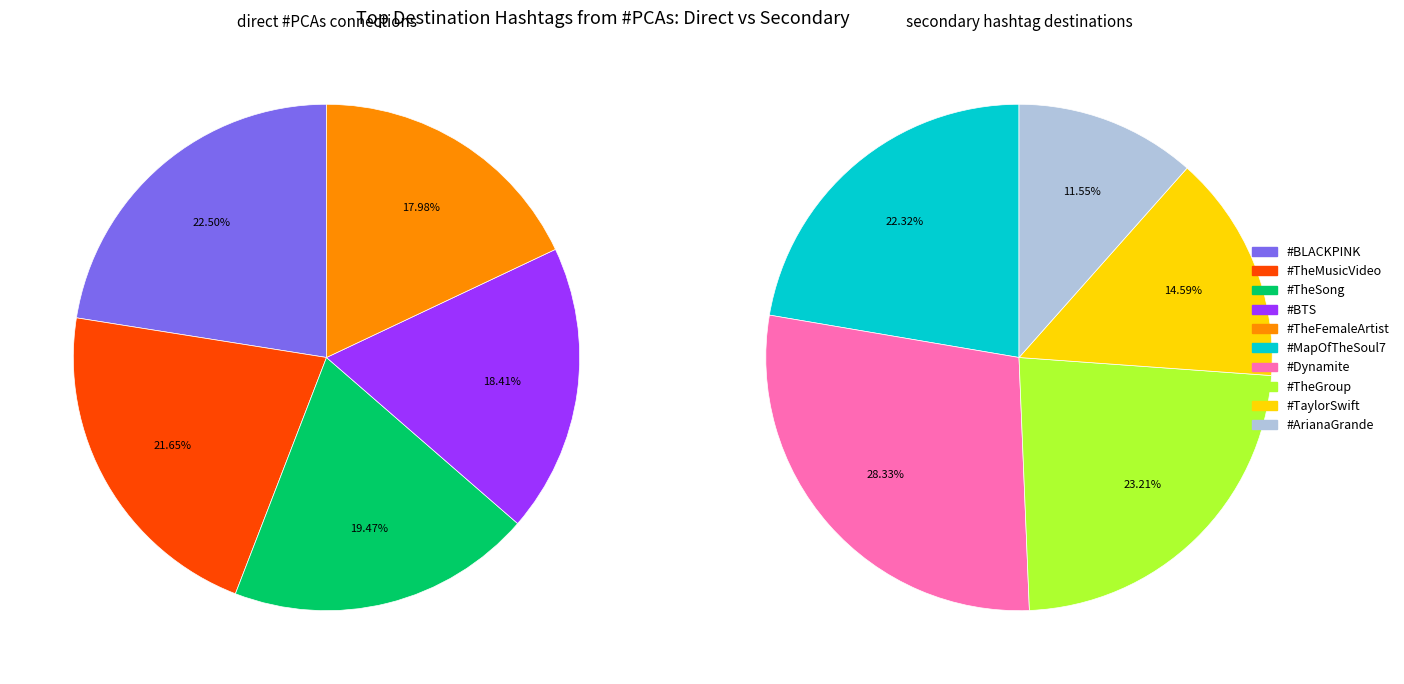

Is #TheMusicVideo the majority of the pie?

No